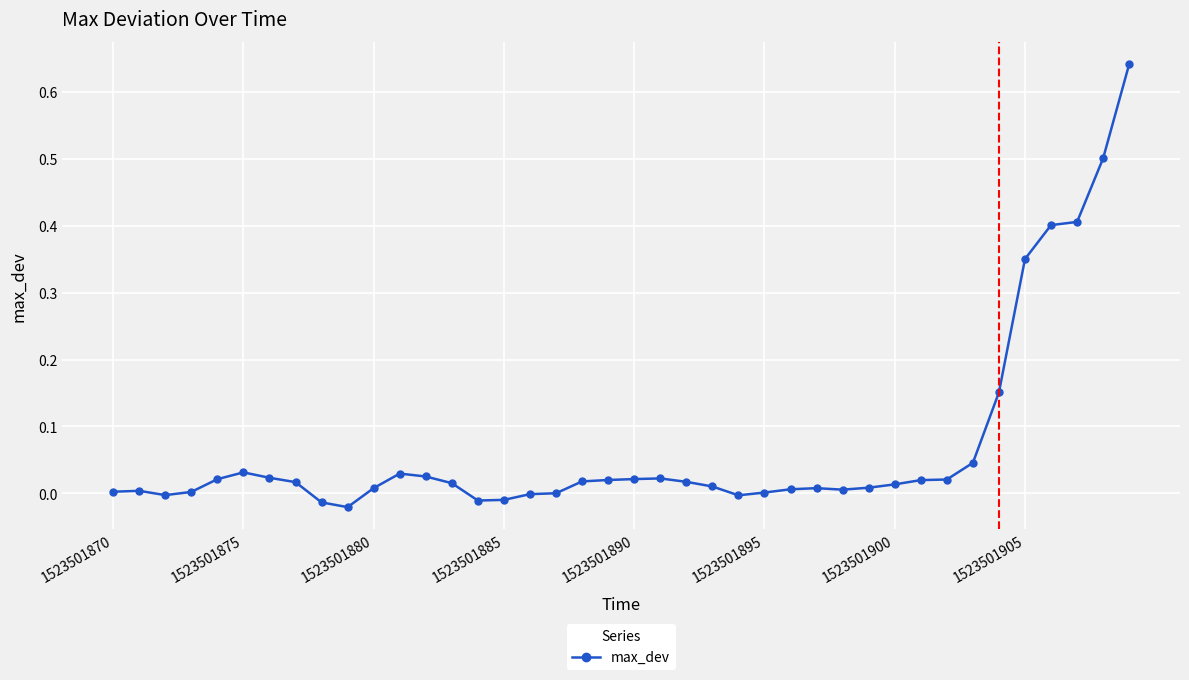

What is the sum of all values?

2.8